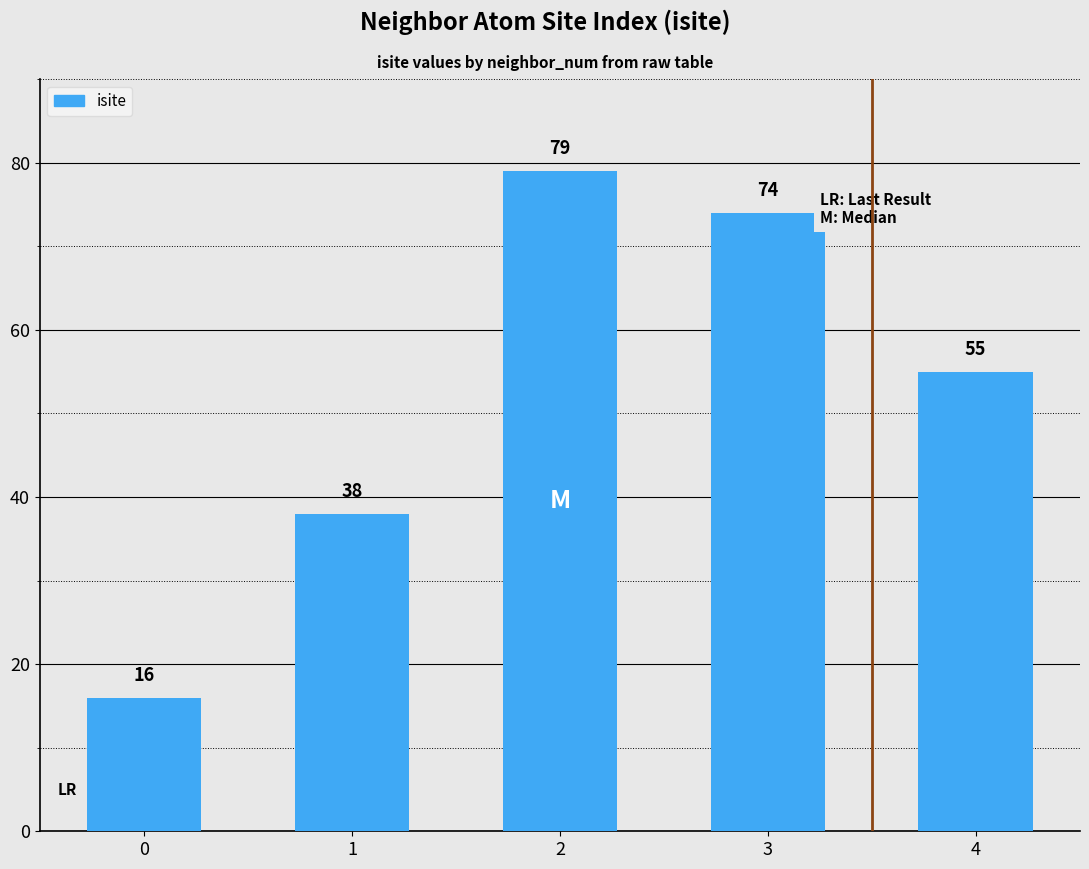

How many categories are shown in the chart?

5